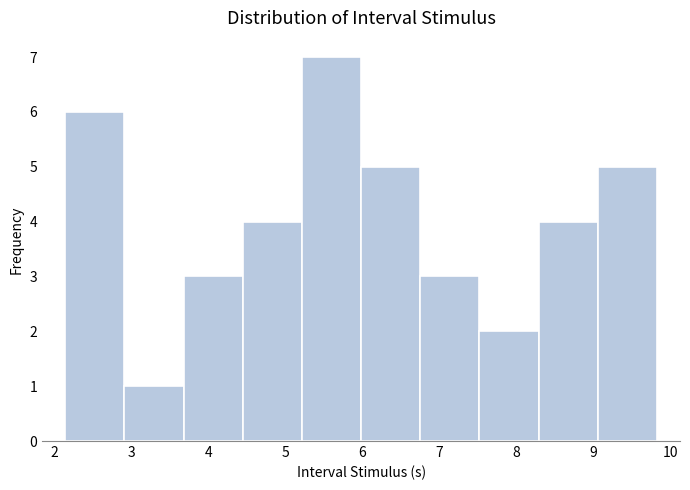

Reading left to right, list every bar in this chart as the range it spans on the x-axis followed by its height. Neither the bar edges nor the heights are printed on the chart, so give them approximately, as read against the axes.

2.1 to 2.9: 6
2.9 to 3.7: 1
3.7 to 4.4: 3
4.4 to 5.2: 4
5.2 to 6.0: 7
6.0 to 6.8: 5
6.8 to 7.5: 3
7.5 to 8.3: 2
8.3 to 9.1: 4
9.1 to 9.8: 5